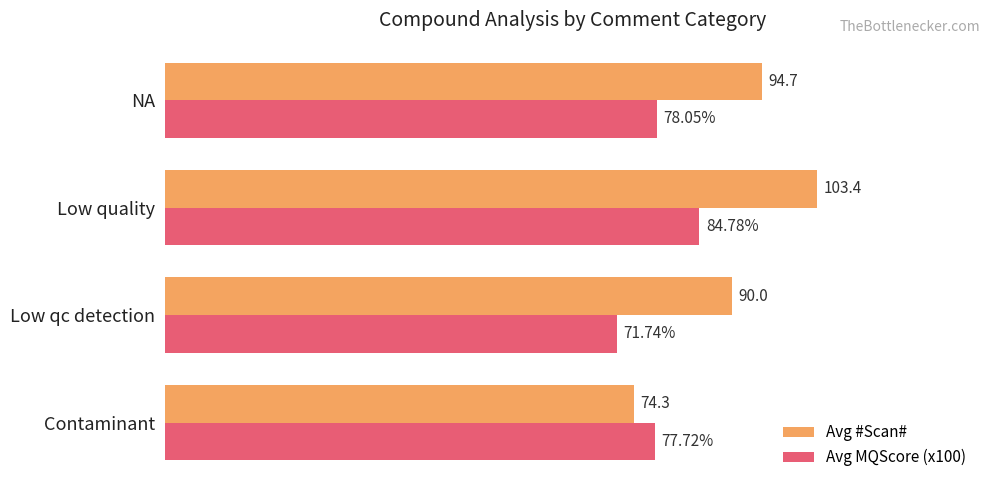

Rank the series by their maximum value, from highest to lowest.

Avg #Scan#, Avg MQScore (x100)